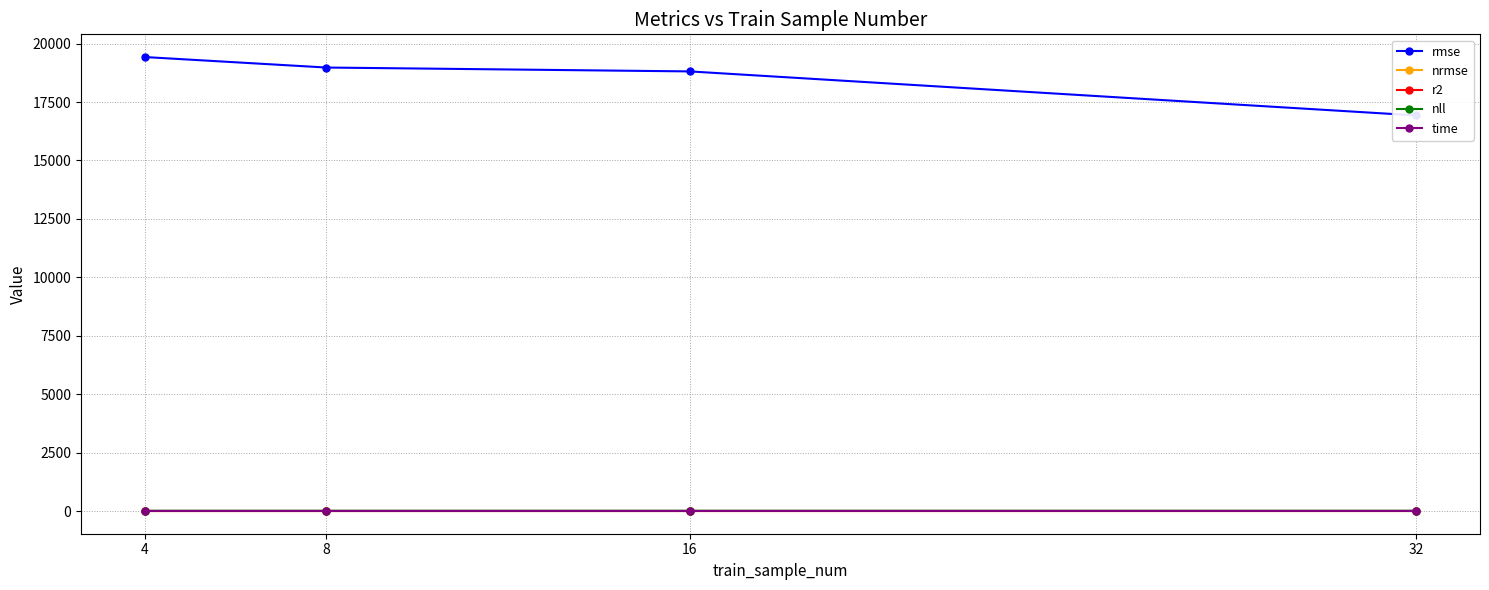

What is the smallest value displayed?

-0.8